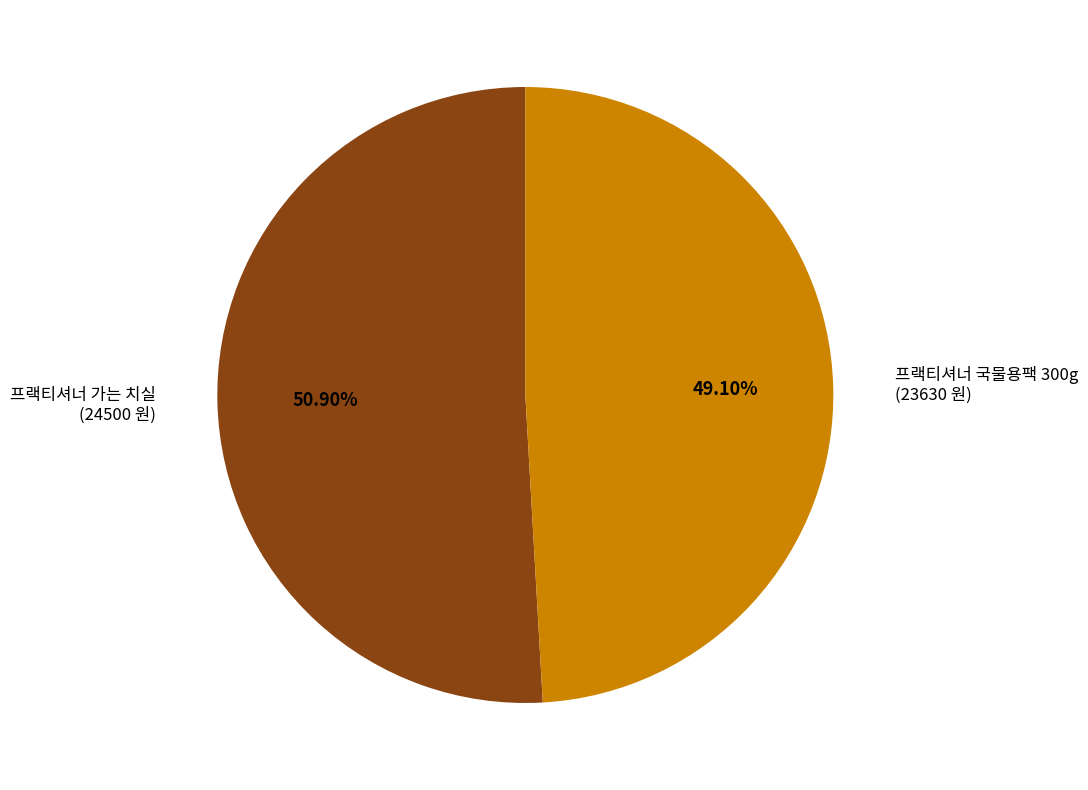

What is the ratio of the value at 프랙티셔너 가는 치실 to the value at 프랙티셔너 국물용팩 300g?

1.0